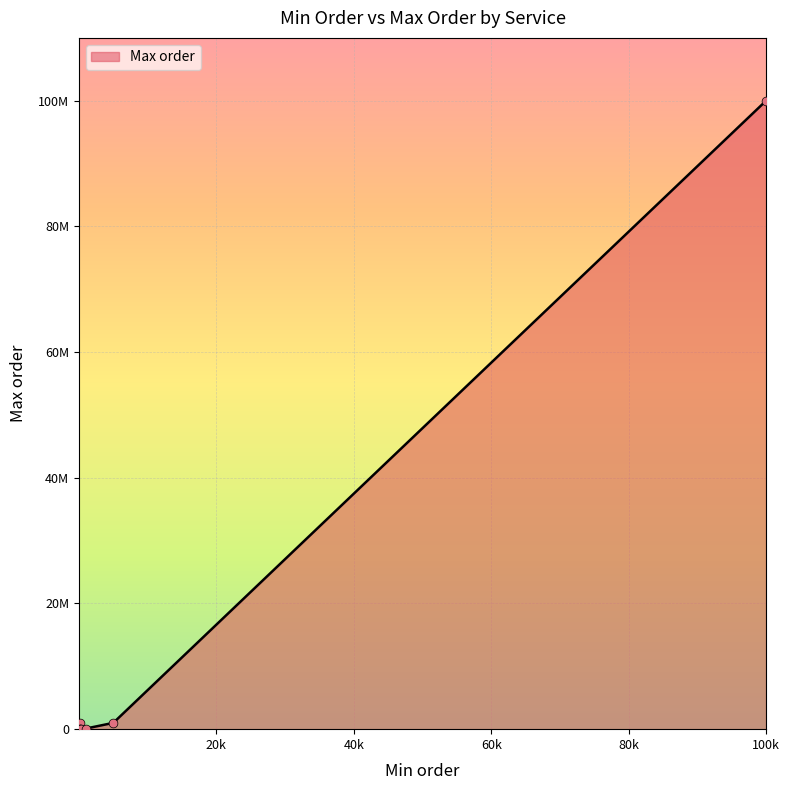

Which has a higher value, 100 or 5?

100